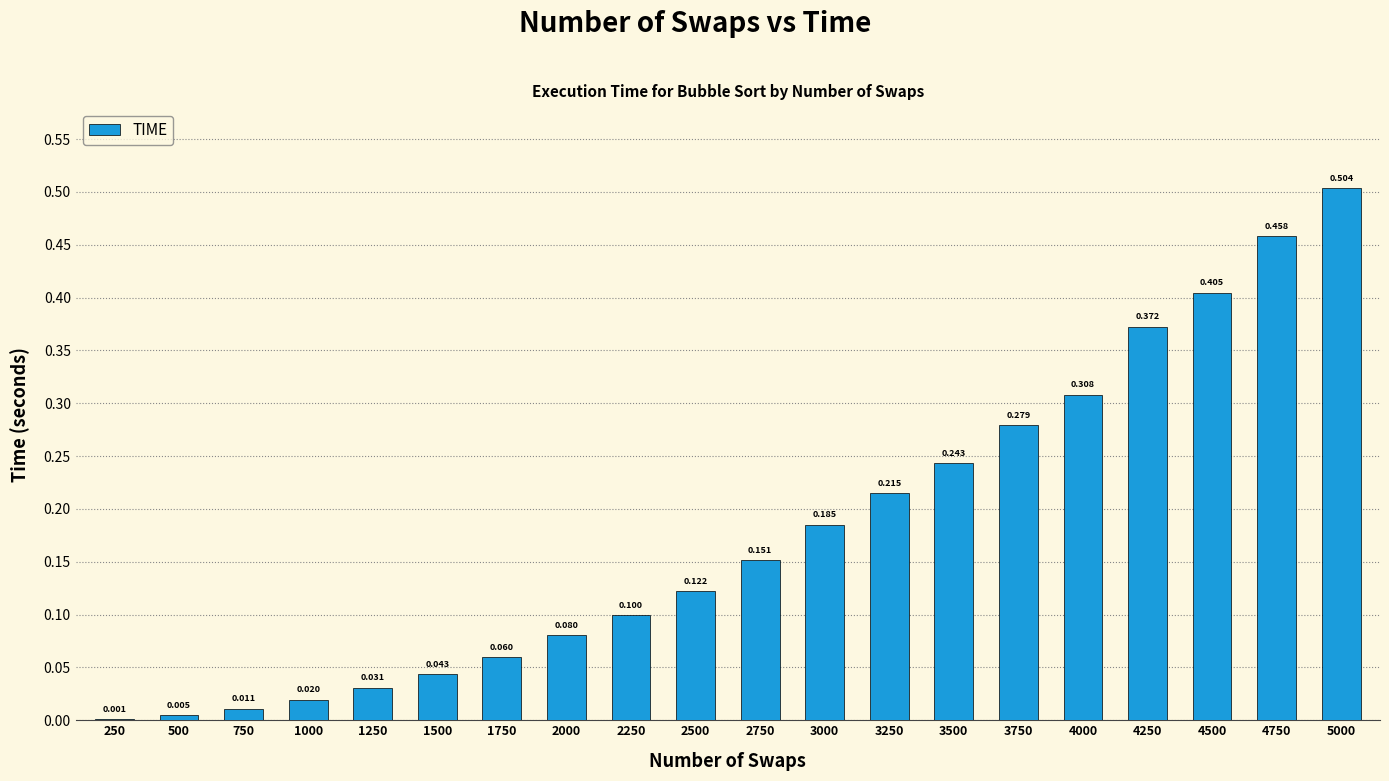

List the labels in order of value, largest first.

5000, 4750, 4500, 4250, 4000, 3750, 3500, 3250, 3000, 2750, 2500, 2250, 2000, 1750, 1500, 1250, 1000, 750, 500, 250